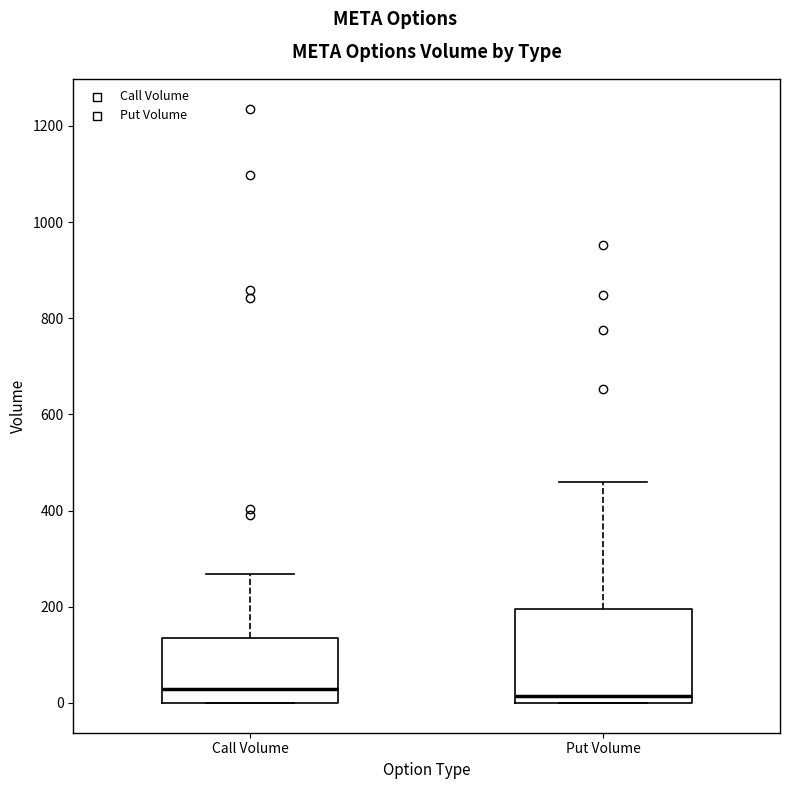

Reading left to right, transcribe this box plot: for each box, give where its median line is, the range the box spans, and where its two whiskers end, as read against the y-axis. The values are not printed on the chart, so give them approximately, as read against the axis.

Call Volume: median 40, box 0 to 140, whiskers 0 to 260
Put Volume: median 20, box 0 to 200, whiskers 0 to 460